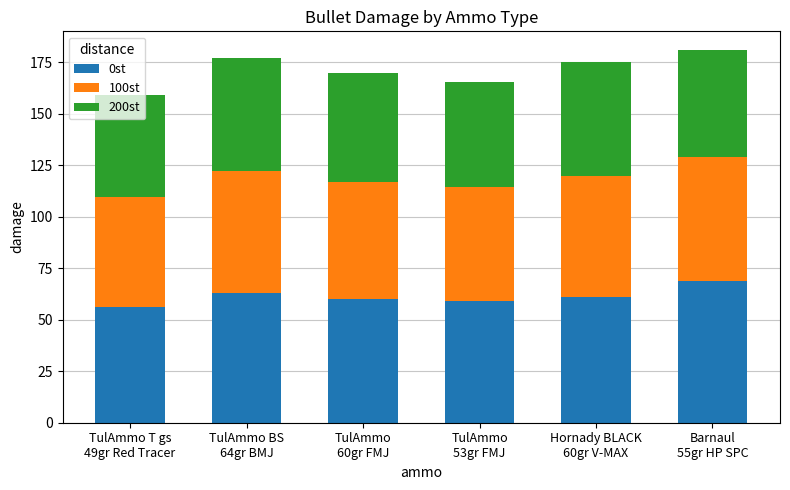

What is the maximum value for 0st?

69.0